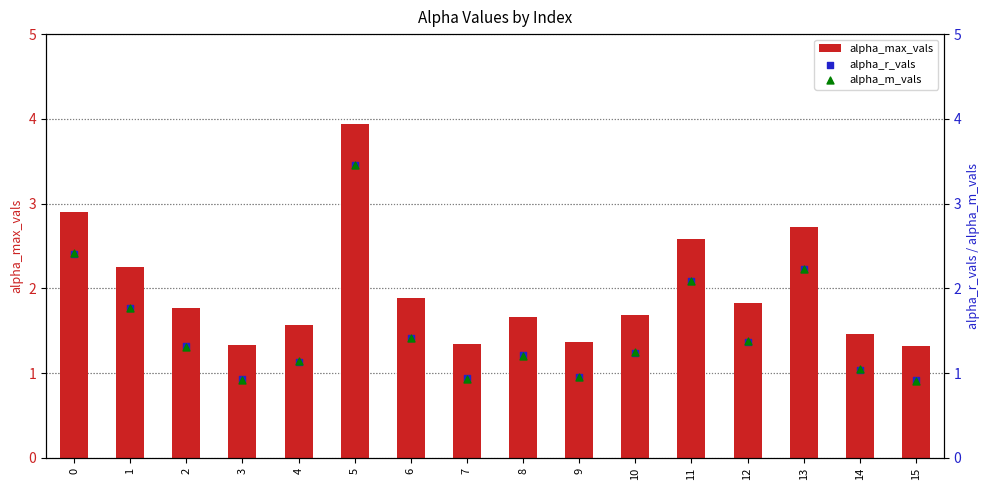

Which series has the largest total across all categories?

alpha_max_vals